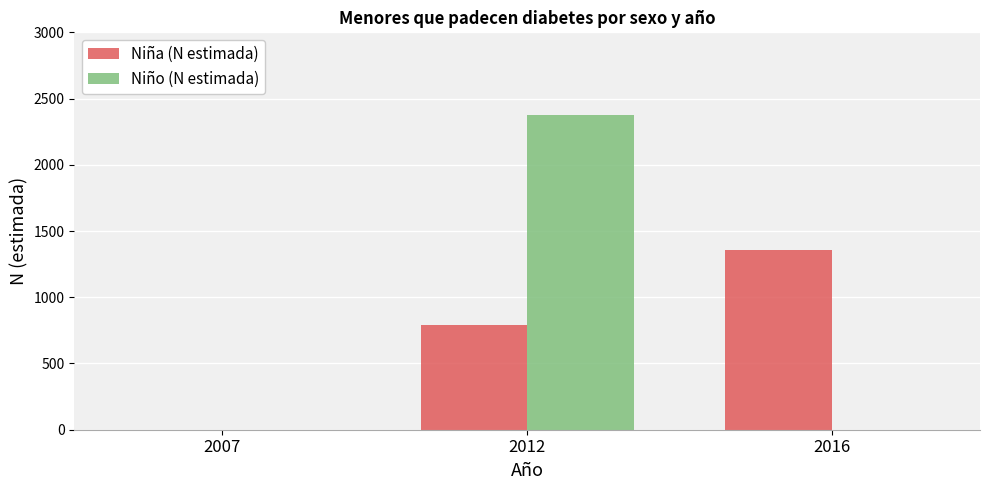

How many series are shown in this chart?

2